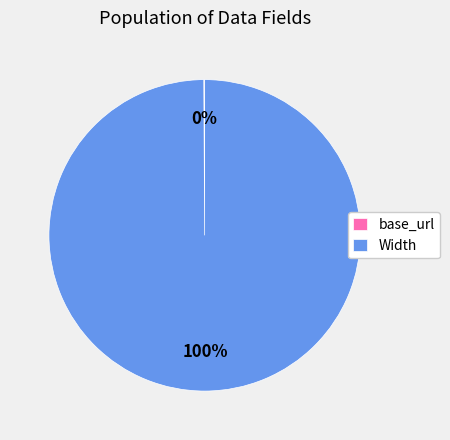

Does Width represent more than half of the total?

Yes